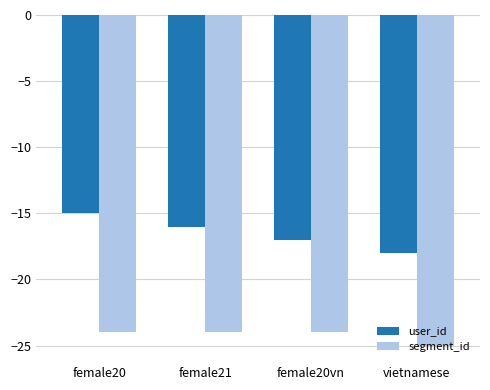

What is the difference between the maximum and second lowest values in the user_id series?

2